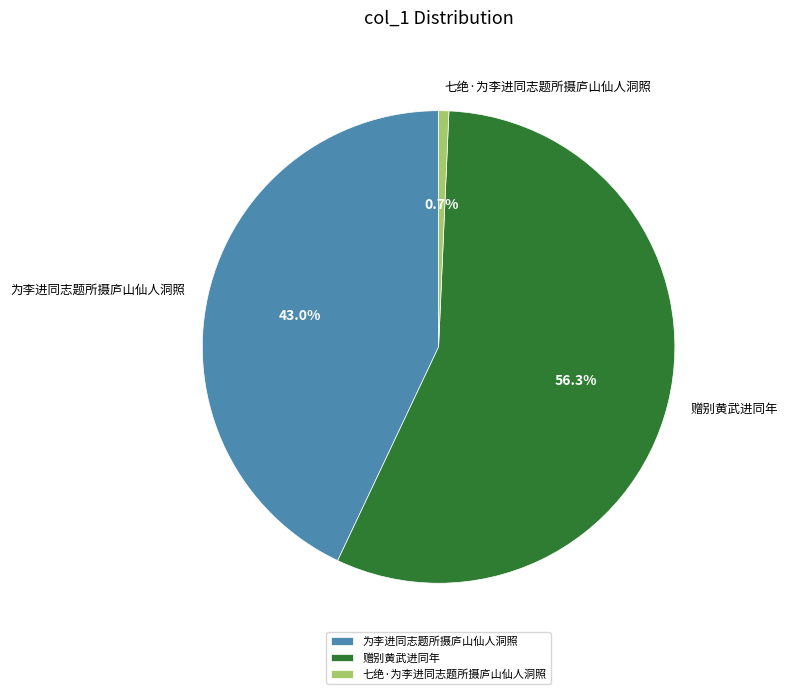

Does 为李进同志题所摄庐山仙人洞照 represent more than half of the total?

No